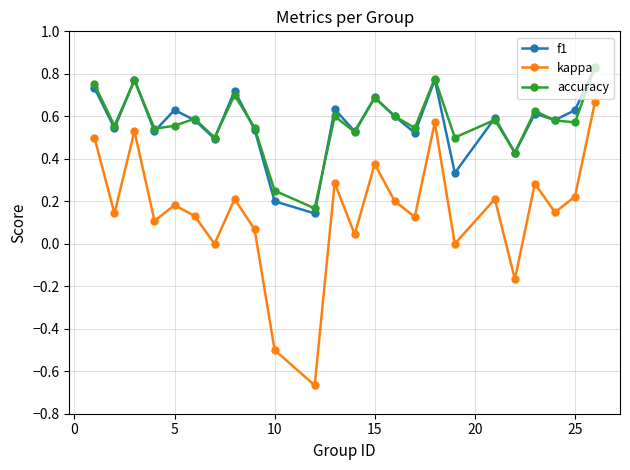

True or false: kappa and f1 intersect in this chart.

False